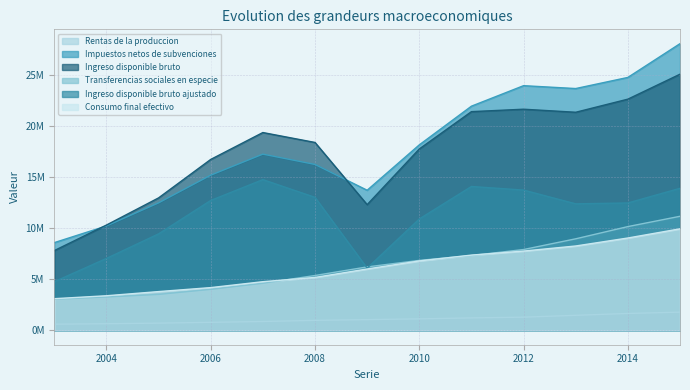

In Ingreso disponible bruto, how many points are lower than both neighbors (excluding endpoints)?

2